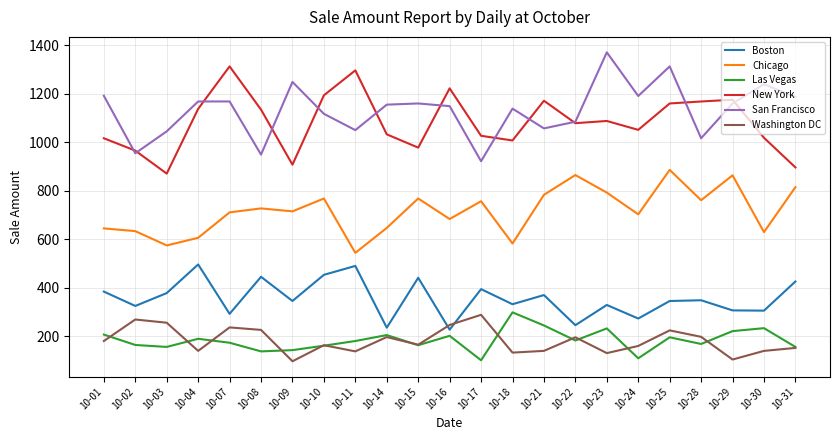

True or false: New York has a value of 272.1 at 10-11.

False